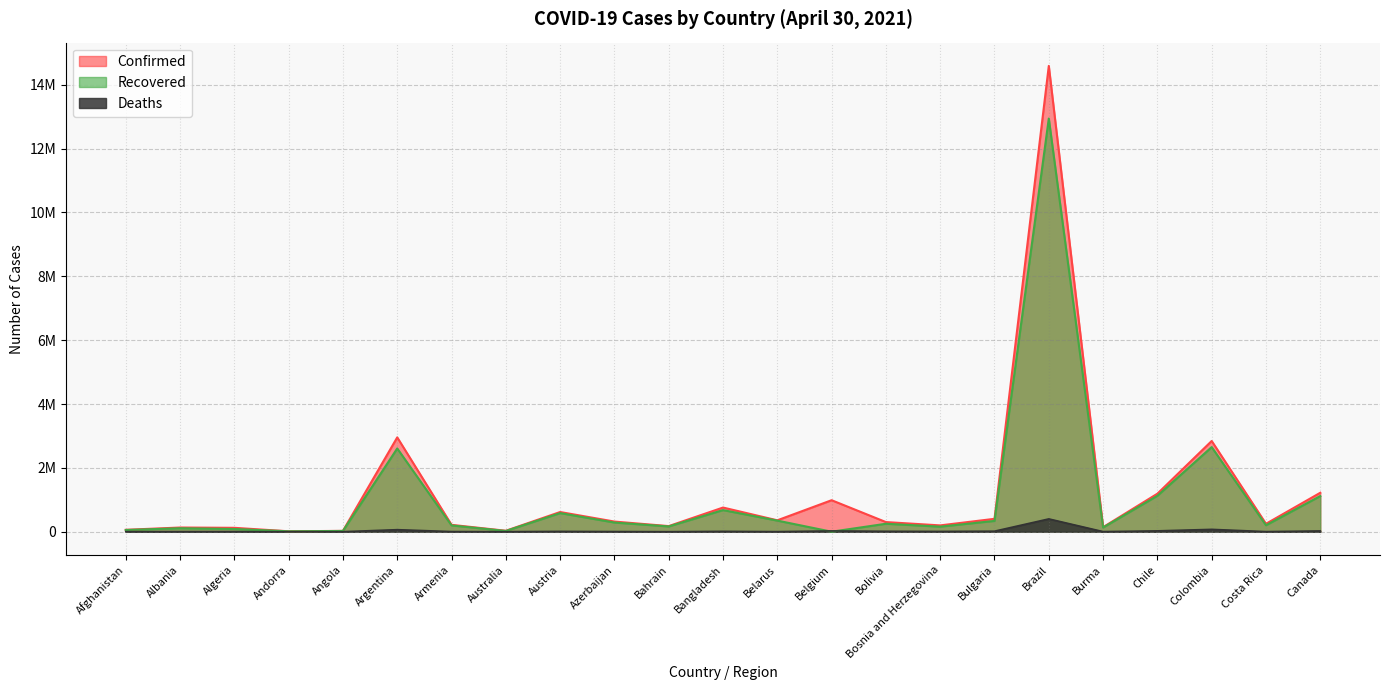

Which category has the lowest value across all series?

Belgium